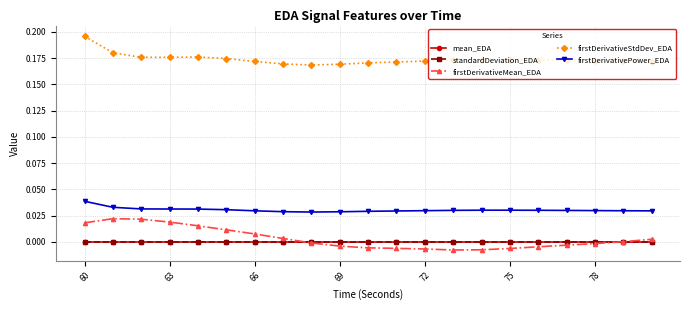

Which series has the largest total across all categories?

firstDerivativeStdDev_EDA